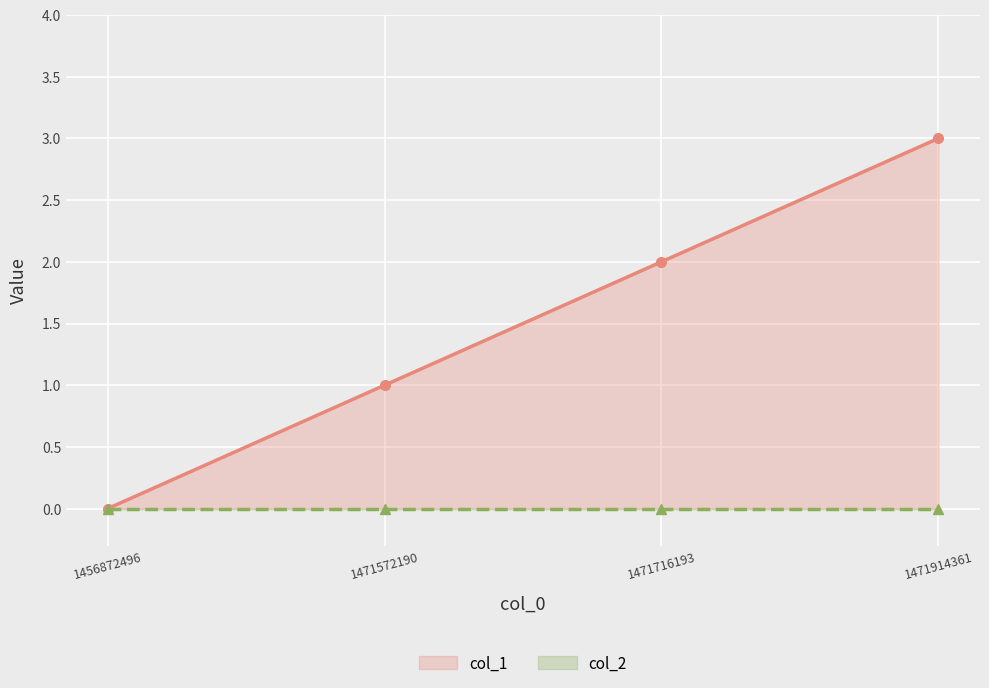

What is the value of the col_1 point at the 4th from the left?

3